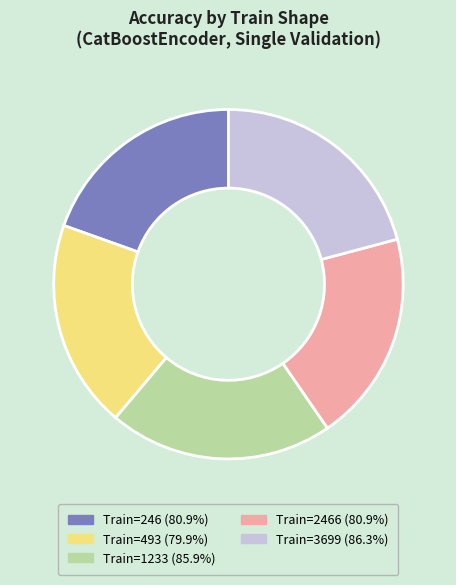

Combined, do Train=493 (79.9%) and Train=1233 (85.9%) account for over 50%?

No